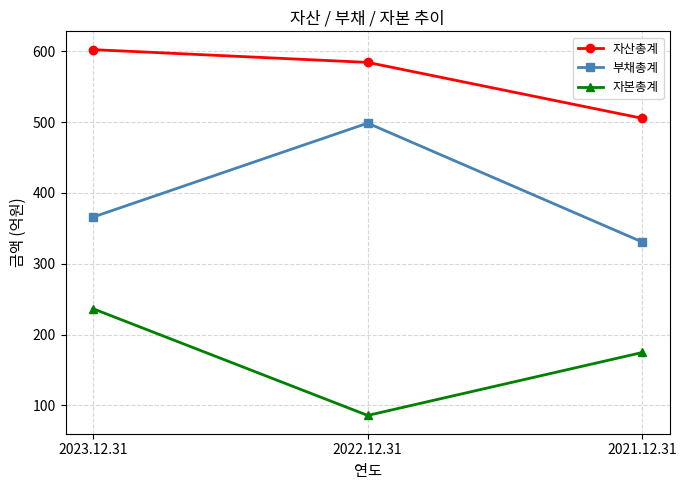

Reading left to right, list all the values displayed in this chart.

자산총계: 602.4	584.3	505.4
부채총계: 365.9	498.6	330.6
자본총계: 236.5	85.8	174.7